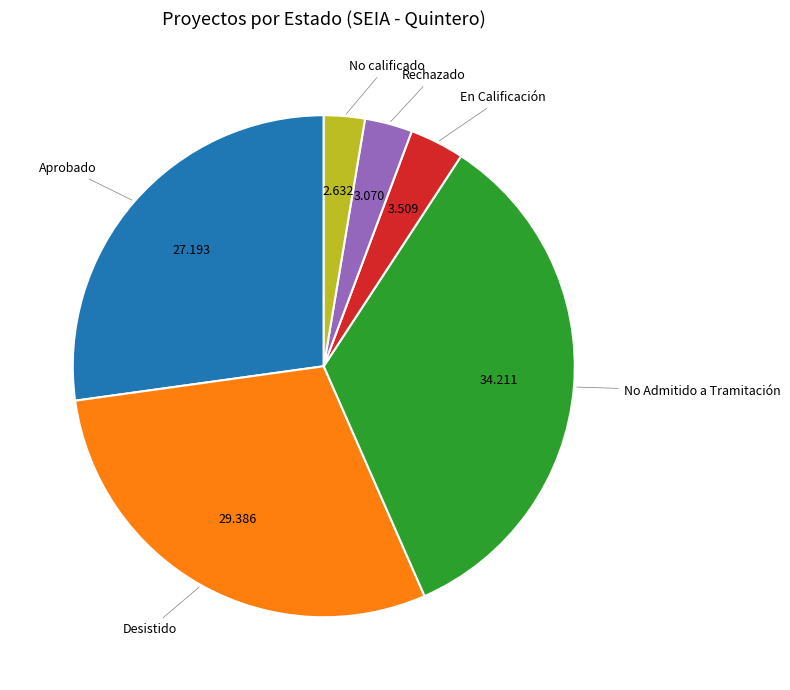

Does any single category account for the majority?

No